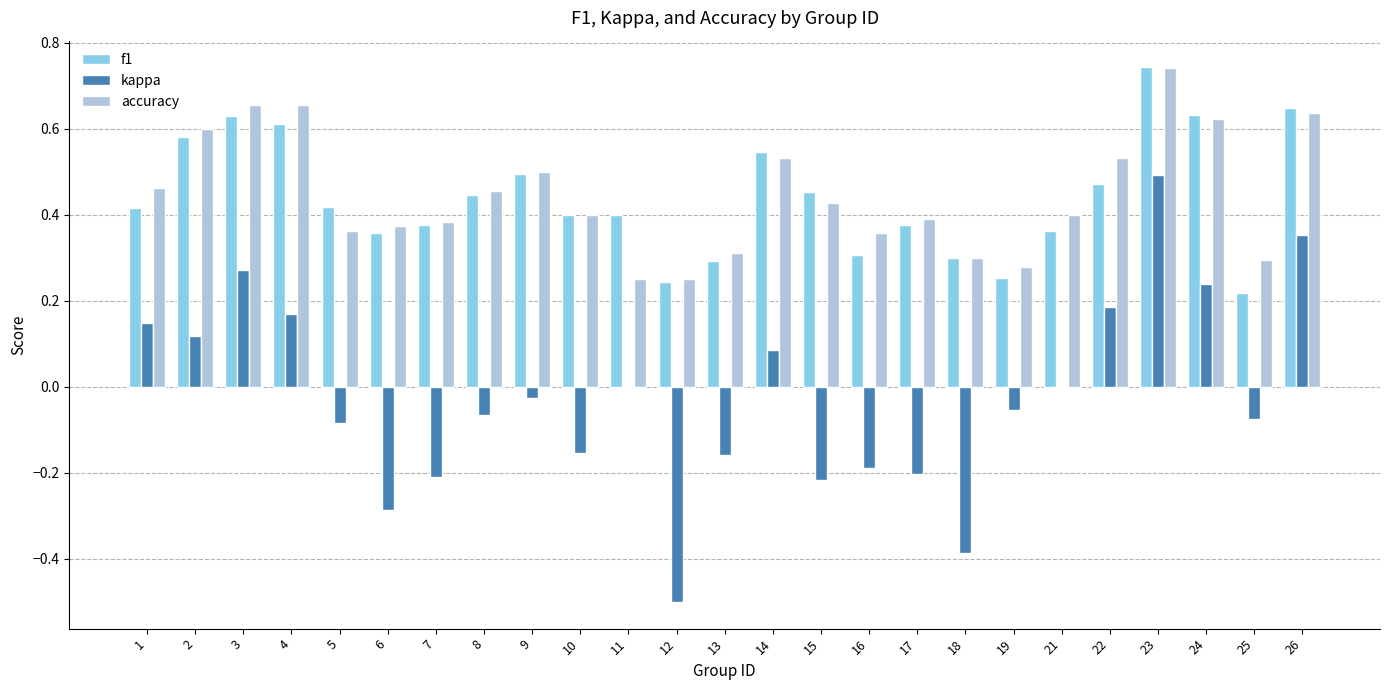

Which series changed the most between 21 and 26?

kappa